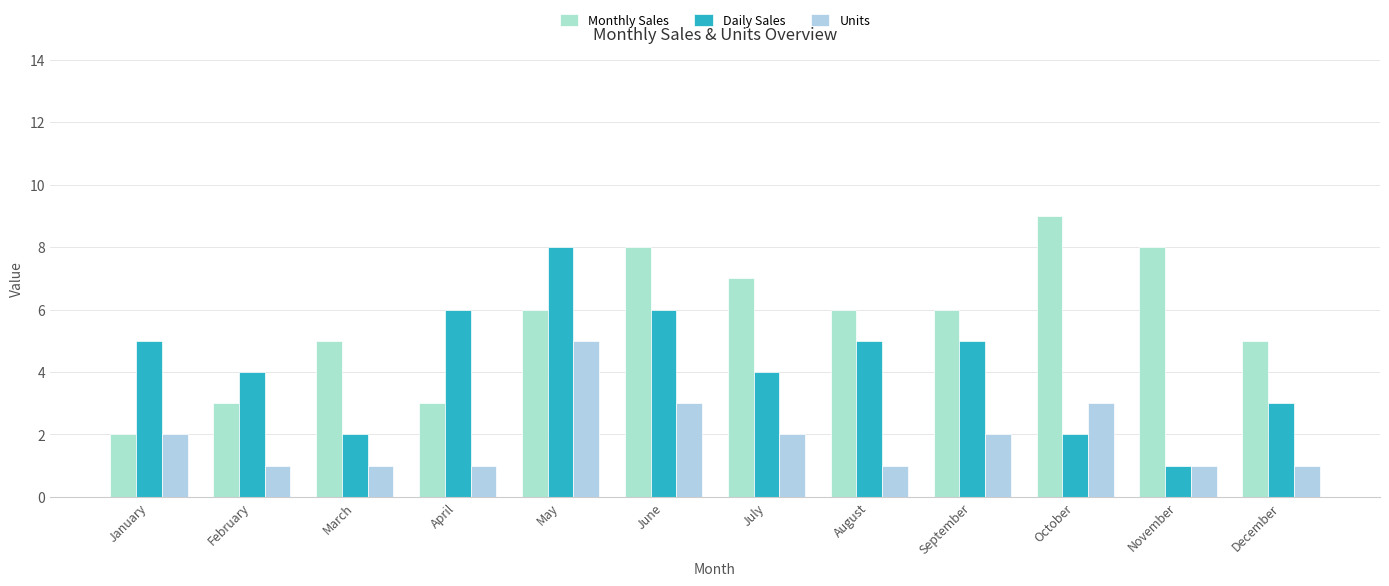

Reading left to right, what are all the values shown in this chart?

Monthly Sales: 2	3	5	3	6	8	7	6	6	9	8	5
Daily Sales: 5	4	2	6	8	6	4	5	5	2	1	3
Units: 2	1	1	1	5	3	2	1	2	3	1	1